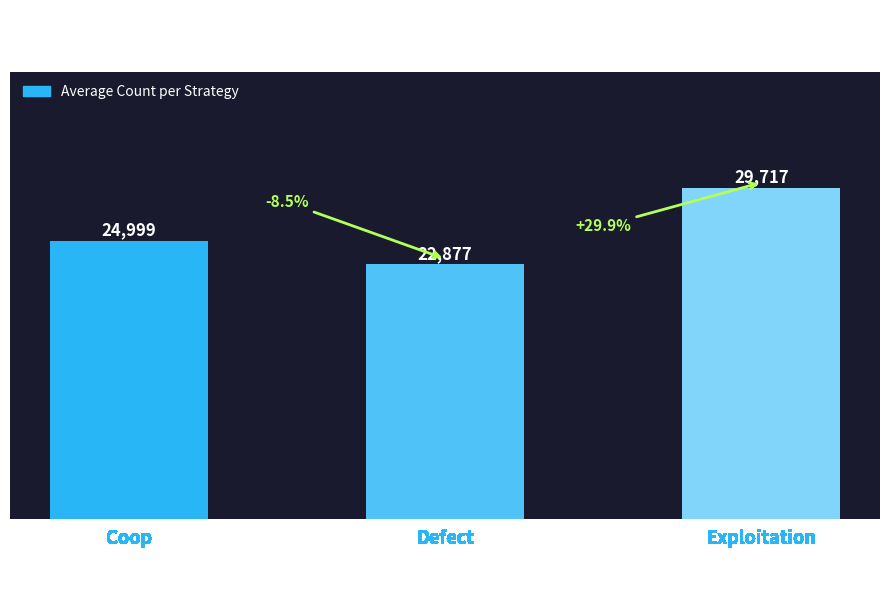

True or false: the data shows 22877 at Defect.

True